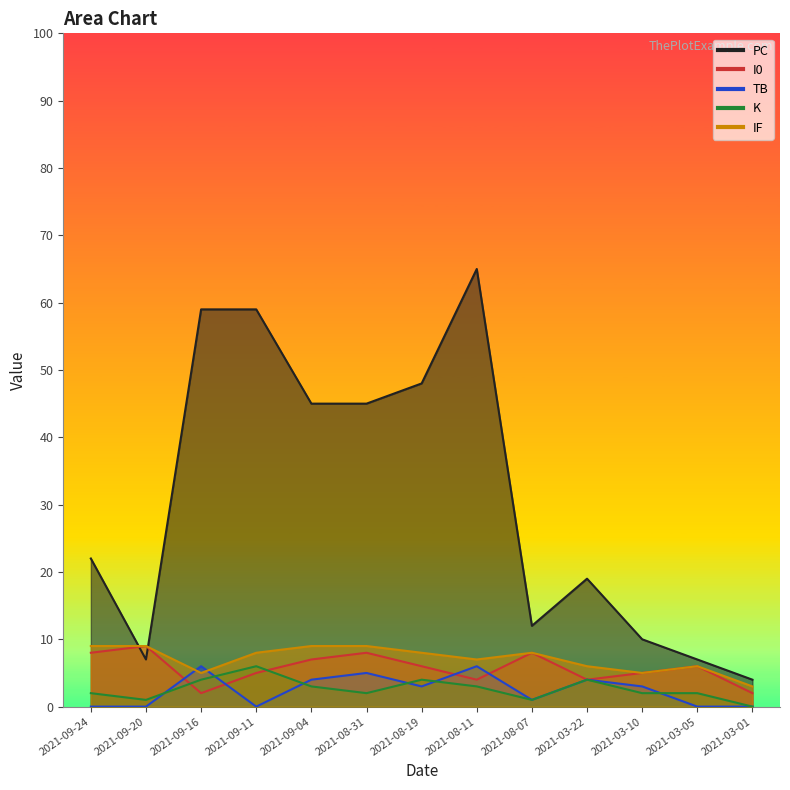

Which series ends up on top after the final intersection of TB and K?

K